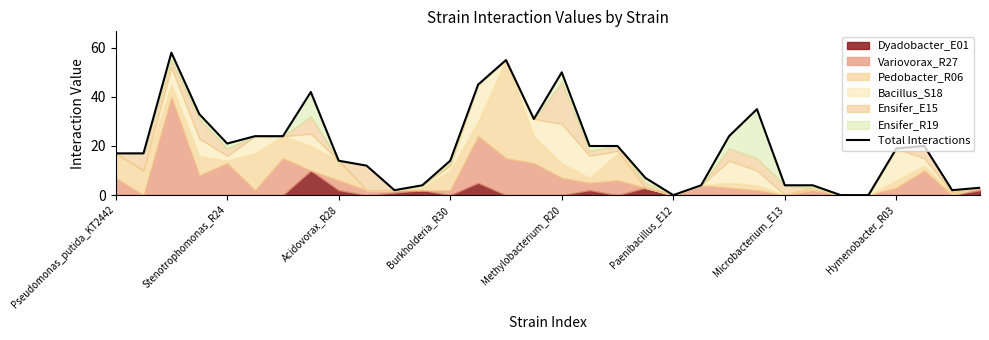

Does the chart display data point markers on the line(s)?

No